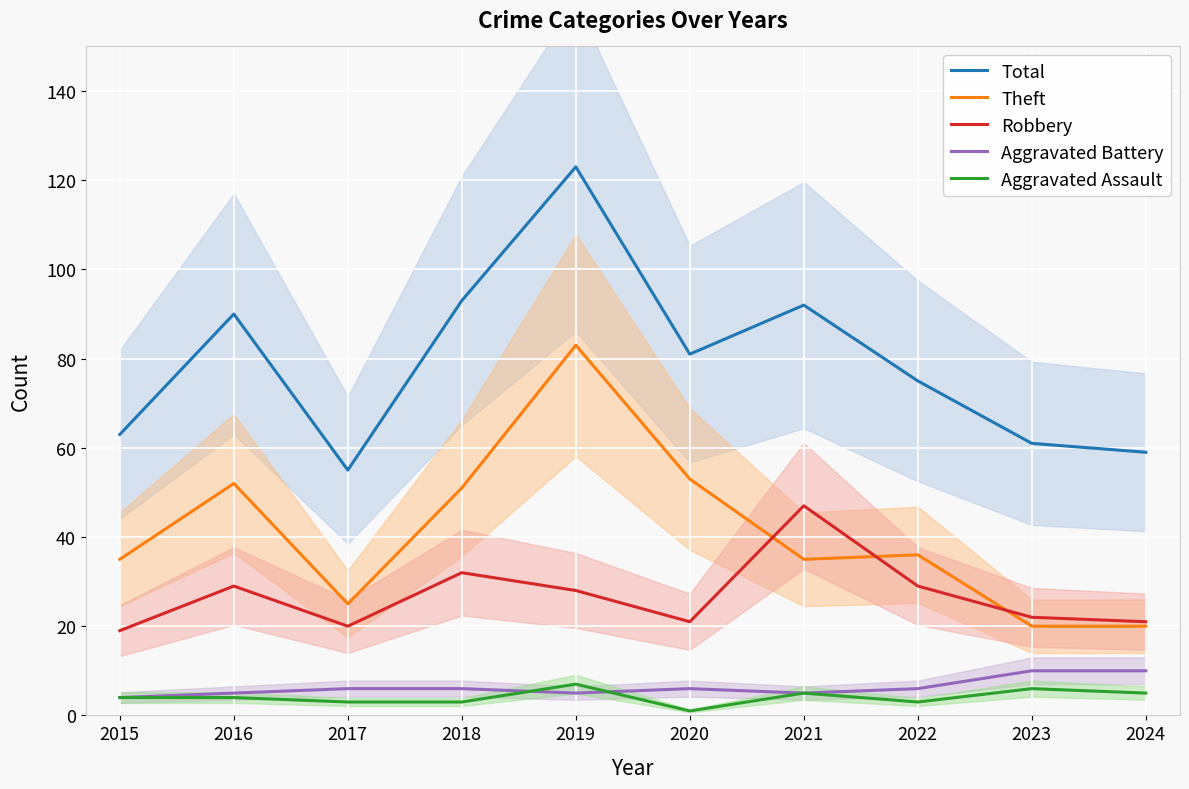

The Theft series shows 36 at 2022. True or false?

True